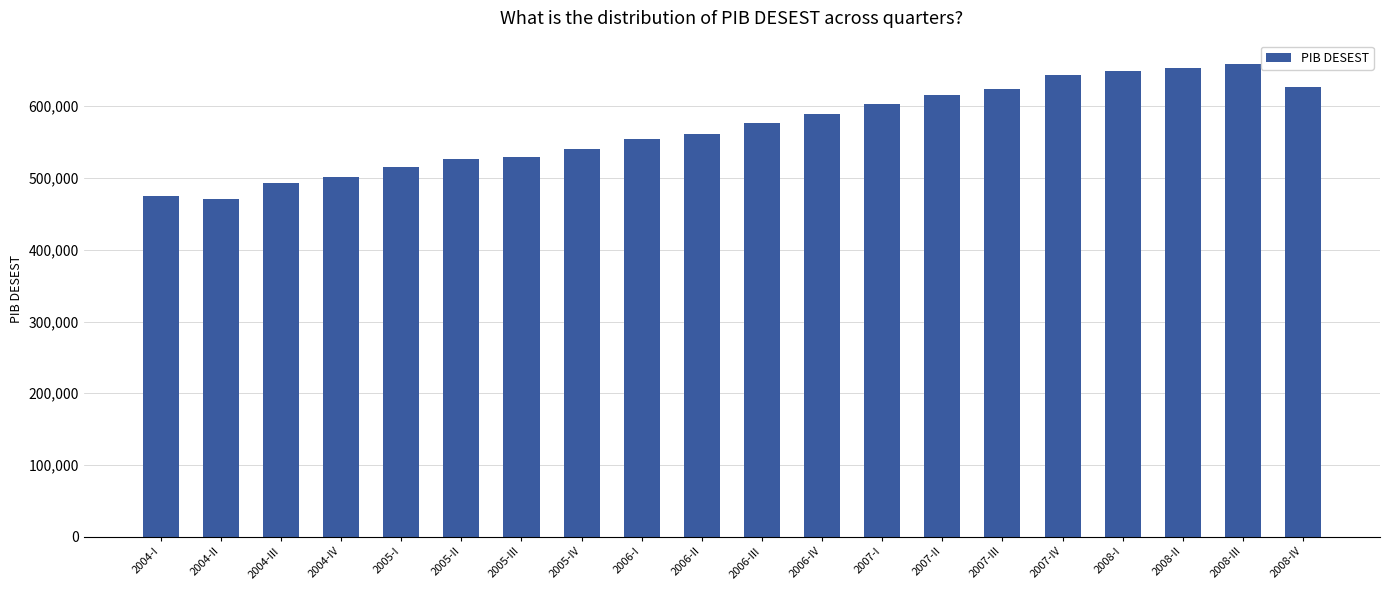

How many categories are shown in the chart?

20